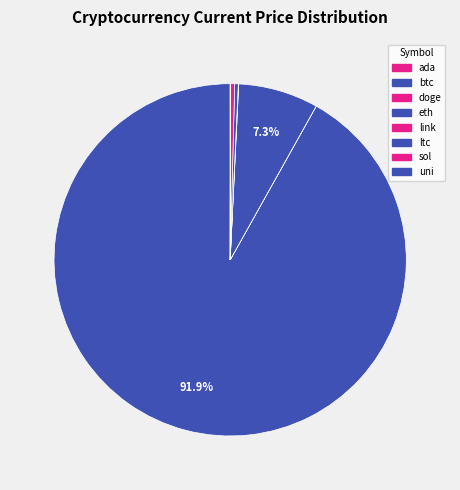

Is it true that uni is 1% of the pie?

False